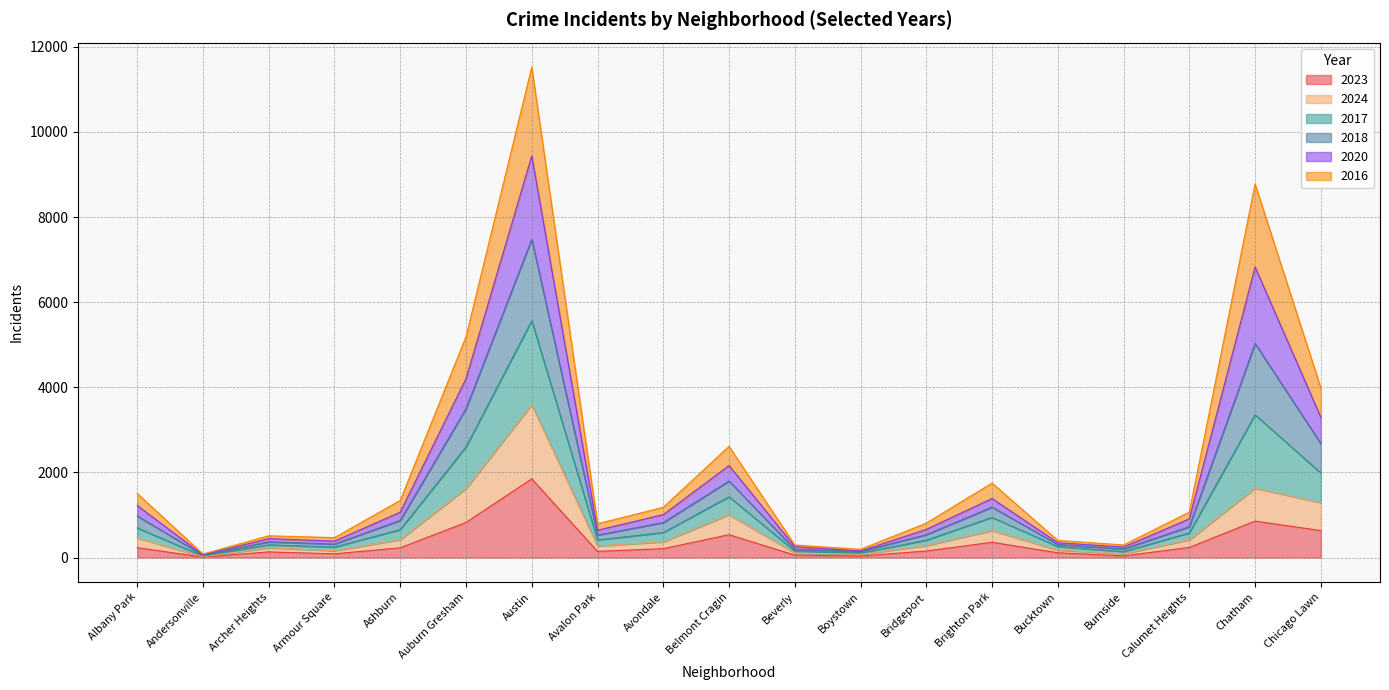

What position from the right is Chicago Lawn?

1